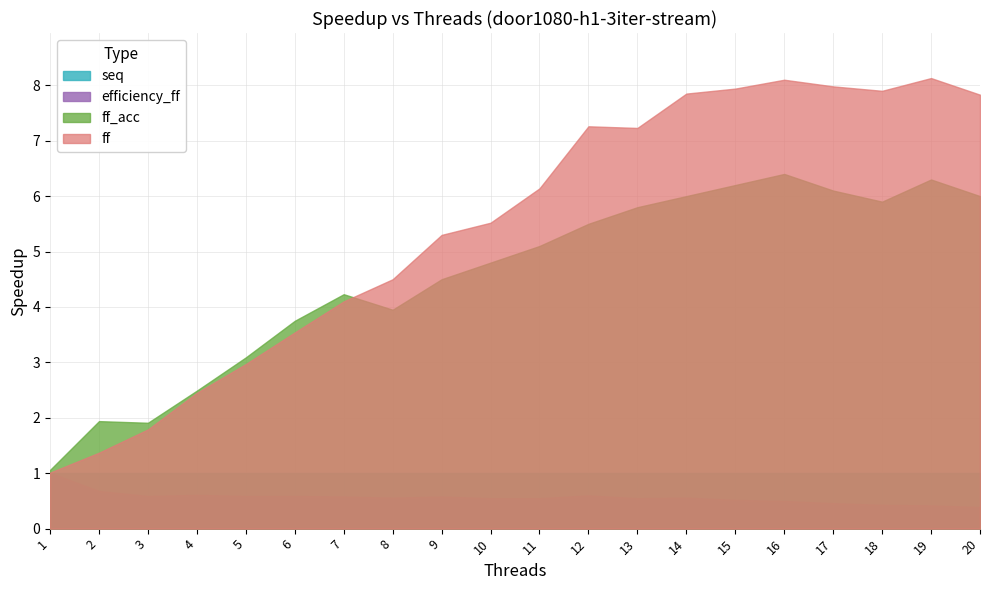

Where is efficiency_ff nearest to the value 0?

20